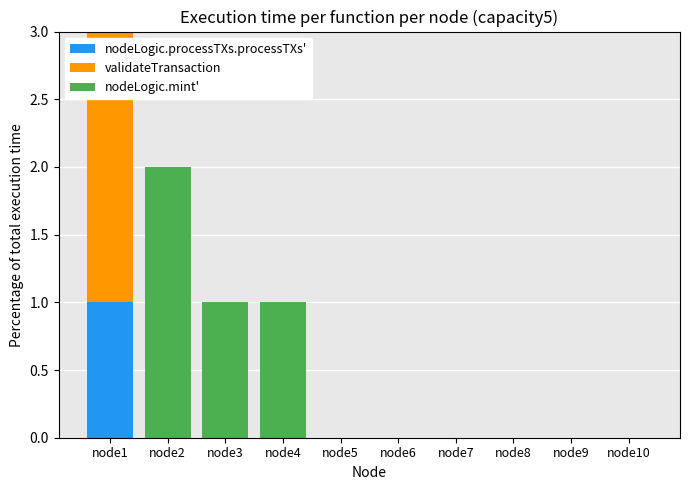

What are all the series names shown in the legend?

nodeLogic.processTXs.processTXs', validateTransaction, nodeLogic.mint'